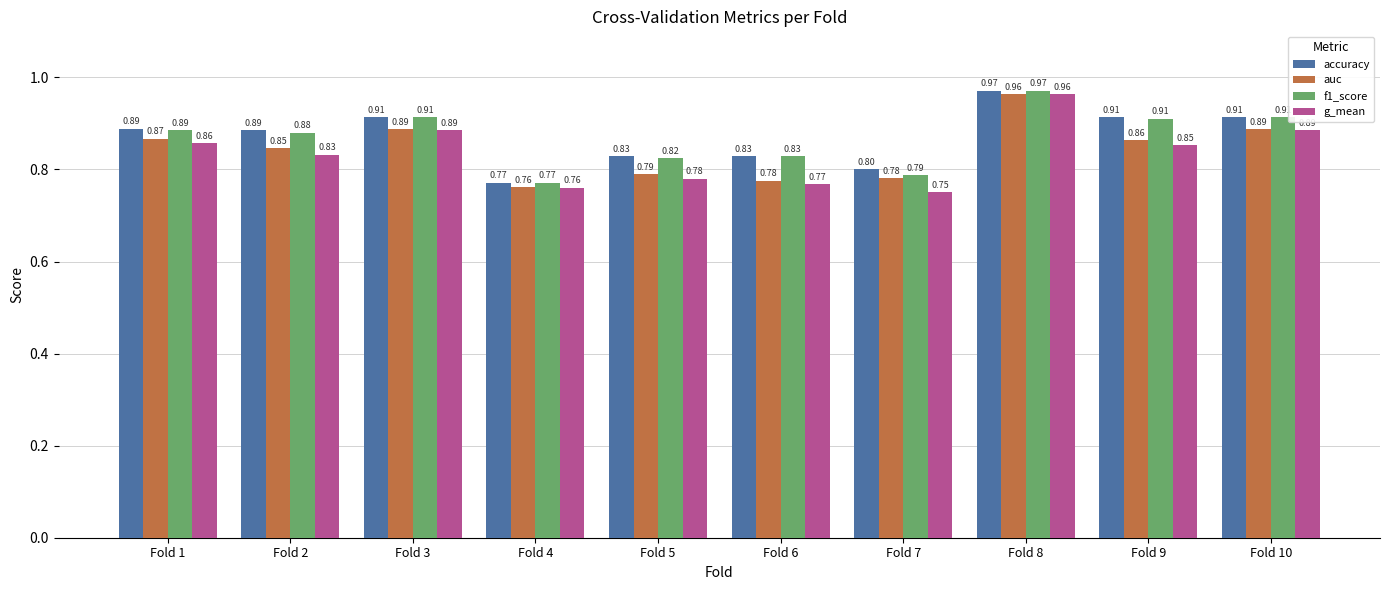

What is the sum of the g_mean values at Fold 3 and Fold 9?

1.7